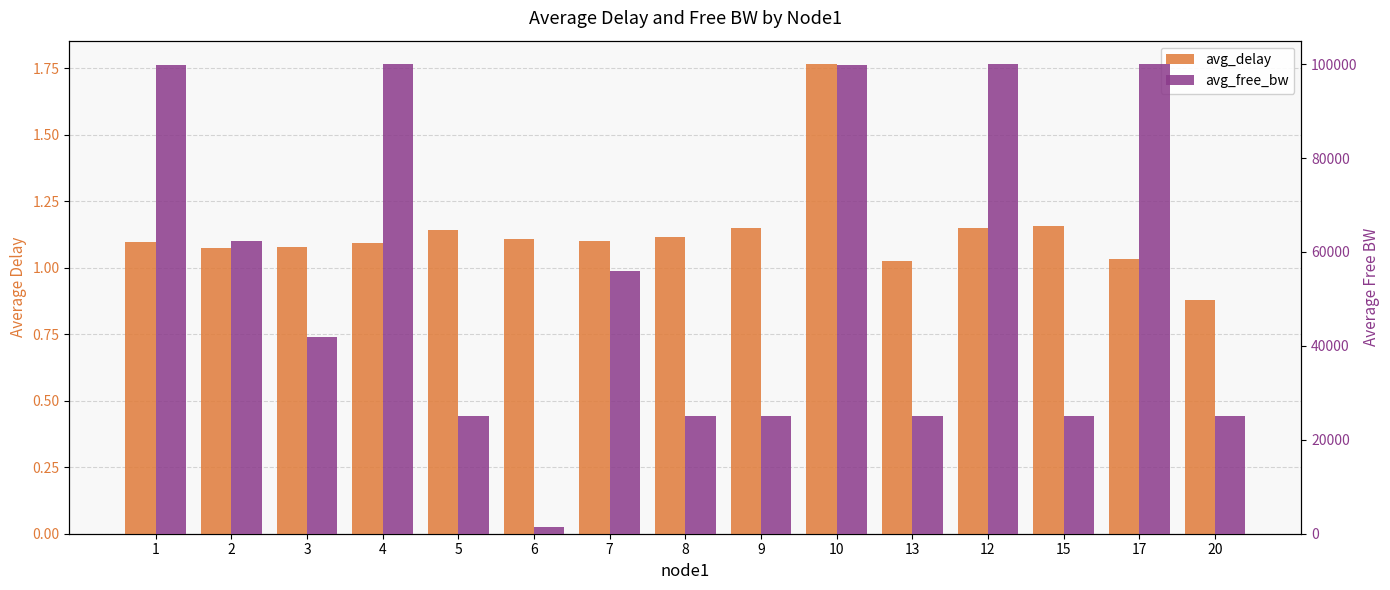

What is the difference between the avg_free_bw values at 1 and 3?

57888.3